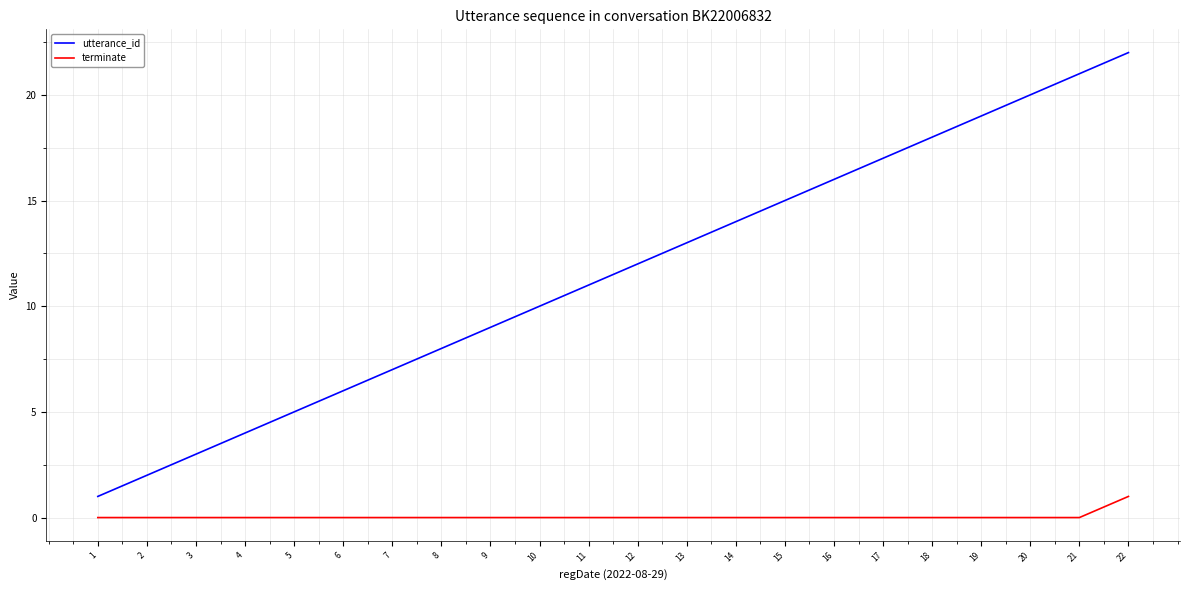

True or false: terminate and utterance_id intersect in this chart.

False